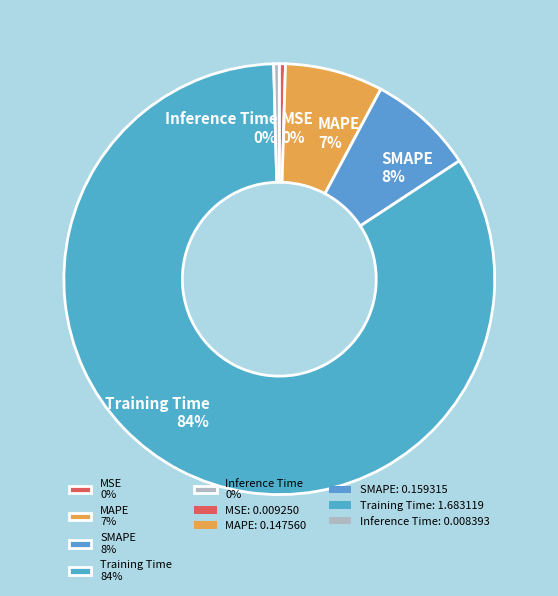

To the nearest percent, what is the combined percentage of SMAPE 8% and MAPE 7%?

15%